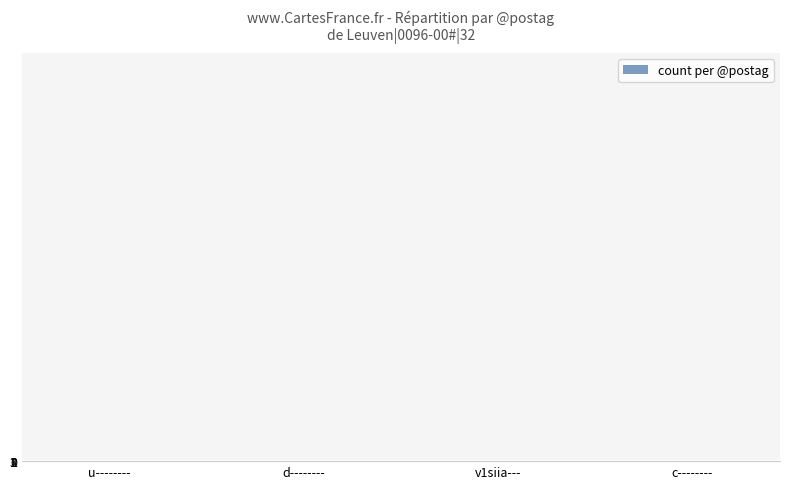

What is the difference between the values at u-------- and c--------?

1